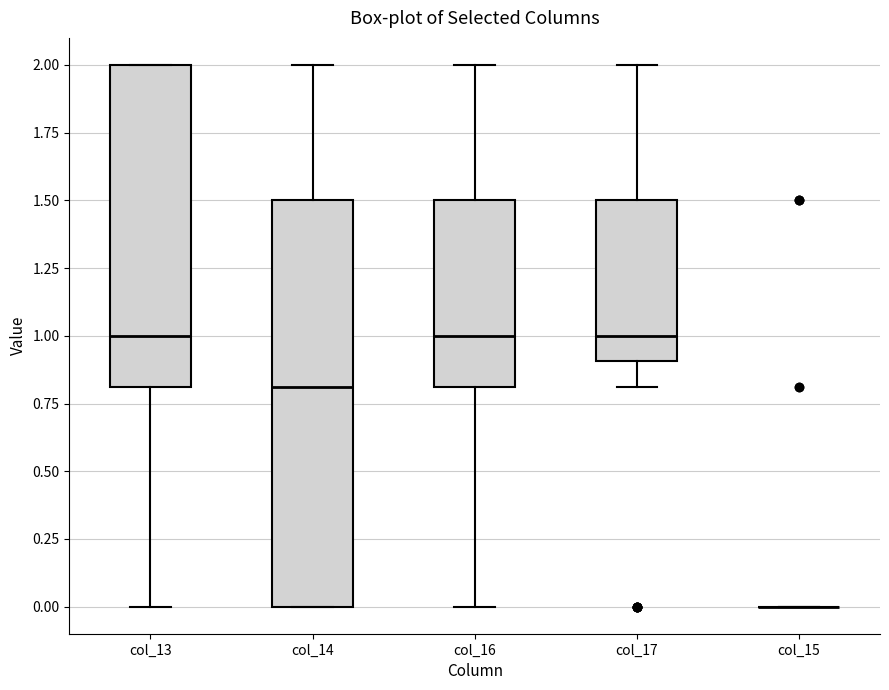

Reading left to right, transcribe this box plot: for each box, give where its median line is, the range the box spans, and where its two whiskers end, as read against the y-axis. The values are not printed on the chart, so give them approximately, as read against the axis.

col_13: median 1.0, box 0.8 to 2.0, whiskers 0.0 to 2.0
col_14: median 0.8, box 0.0 to 1.5, whiskers 0.0 to 2.0
col_16: median 1.0, box 0.8 to 1.5, whiskers 0.0 to 2.0
col_17: median 1.0, box 0.9 to 1.5, whiskers 0.8 to 2.0
col_15: box collapsed to a line at 0.0, whiskers 0.0 to 0.0